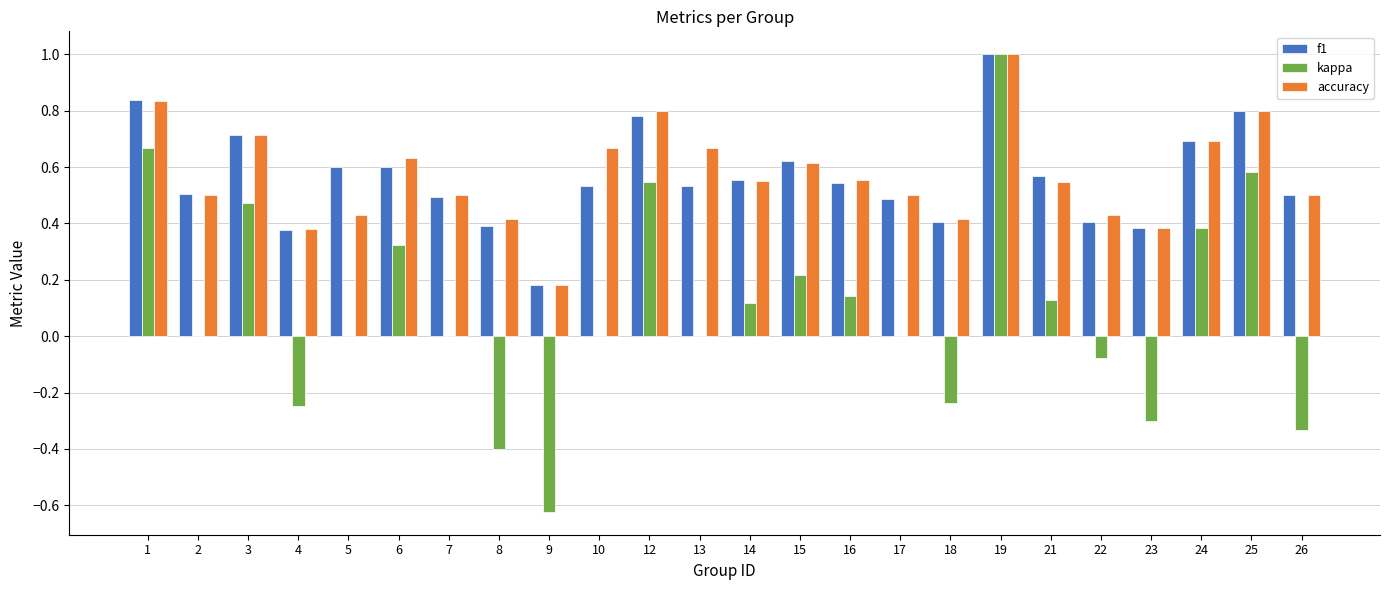

Between 12 and 23, which series saw the biggest shift?

kappa